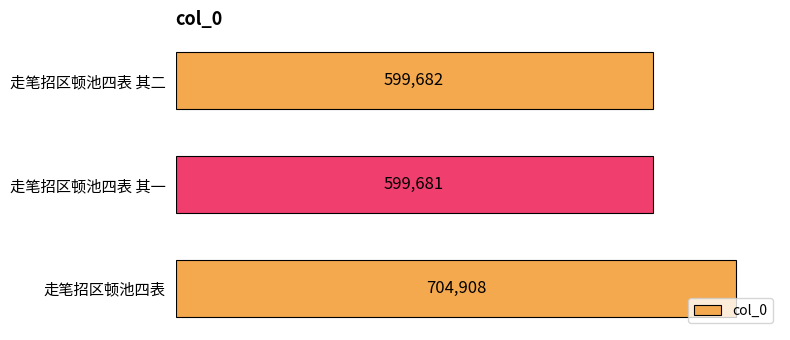

Rank the categories by value from lowest to highest.

走笔招区顿池四表 其一, 走笔招区顿池四表 其二, 走笔招区顿池四表